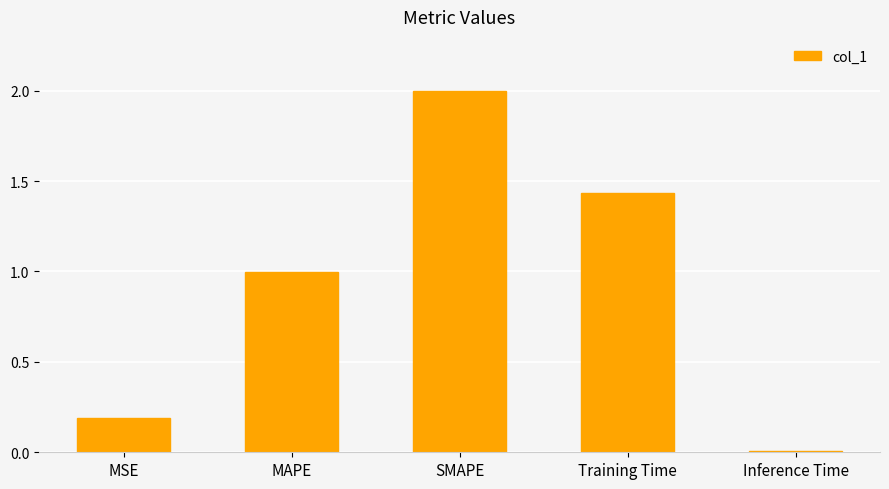

What value does the data have at MSE?

0.2